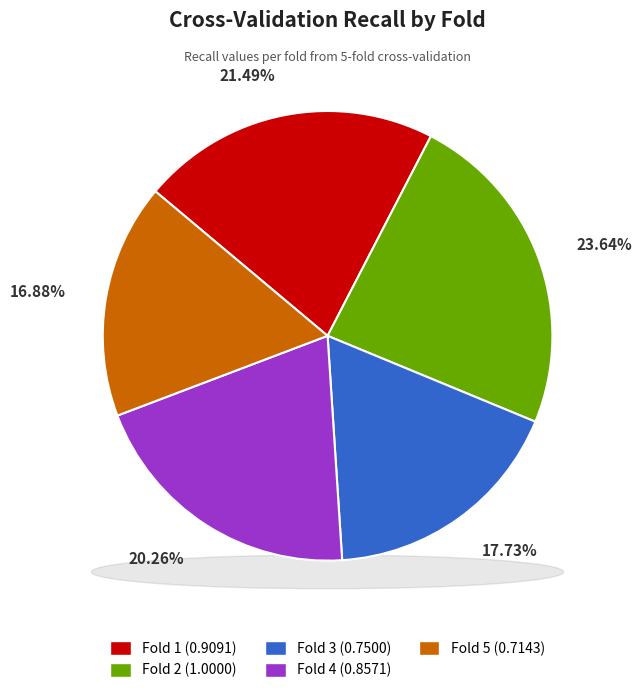

Count the number of slices in the pie.

5